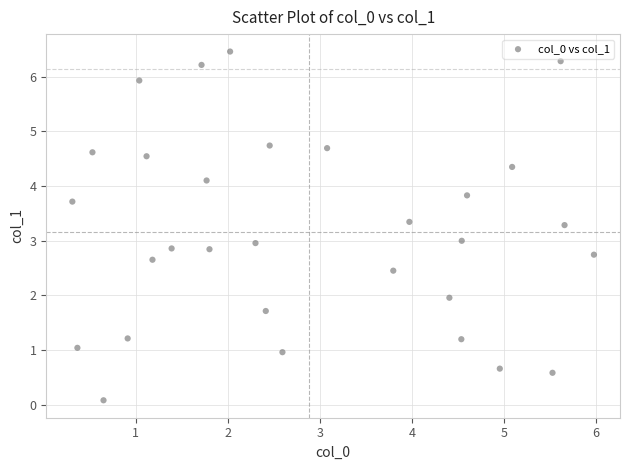

What is the range of Y values (max minus min)?

6.4